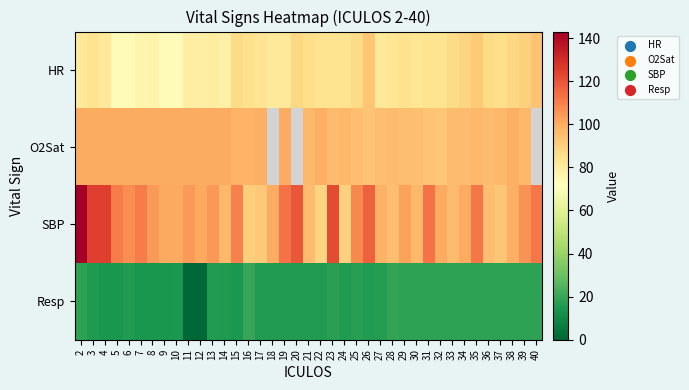

The SBP series shows 64.6 at 19. True or false?

False